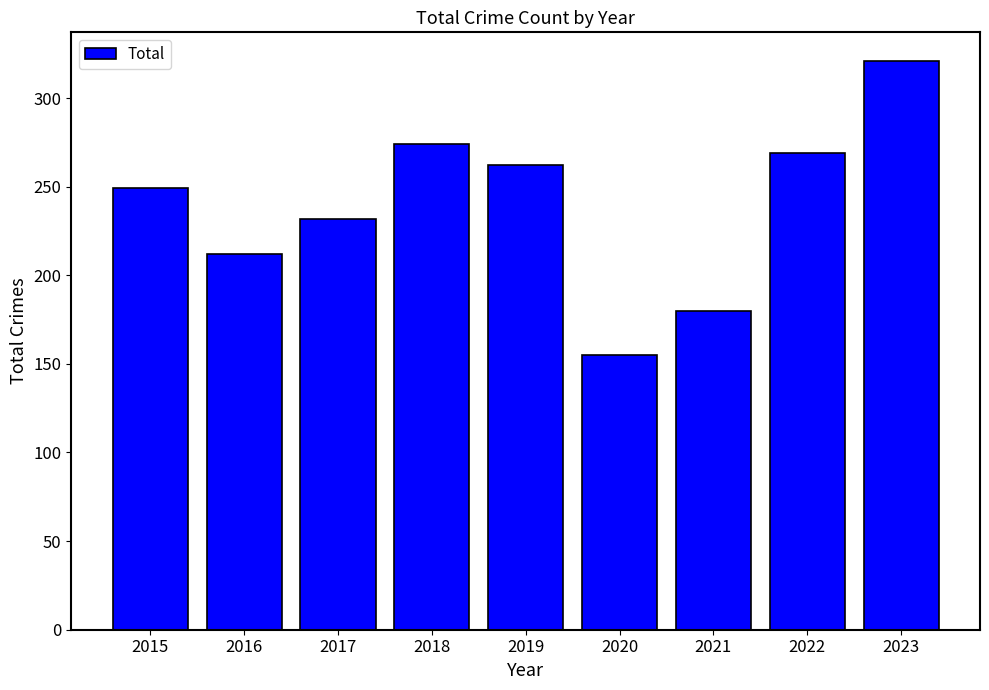

How many data points are less than 249?

4